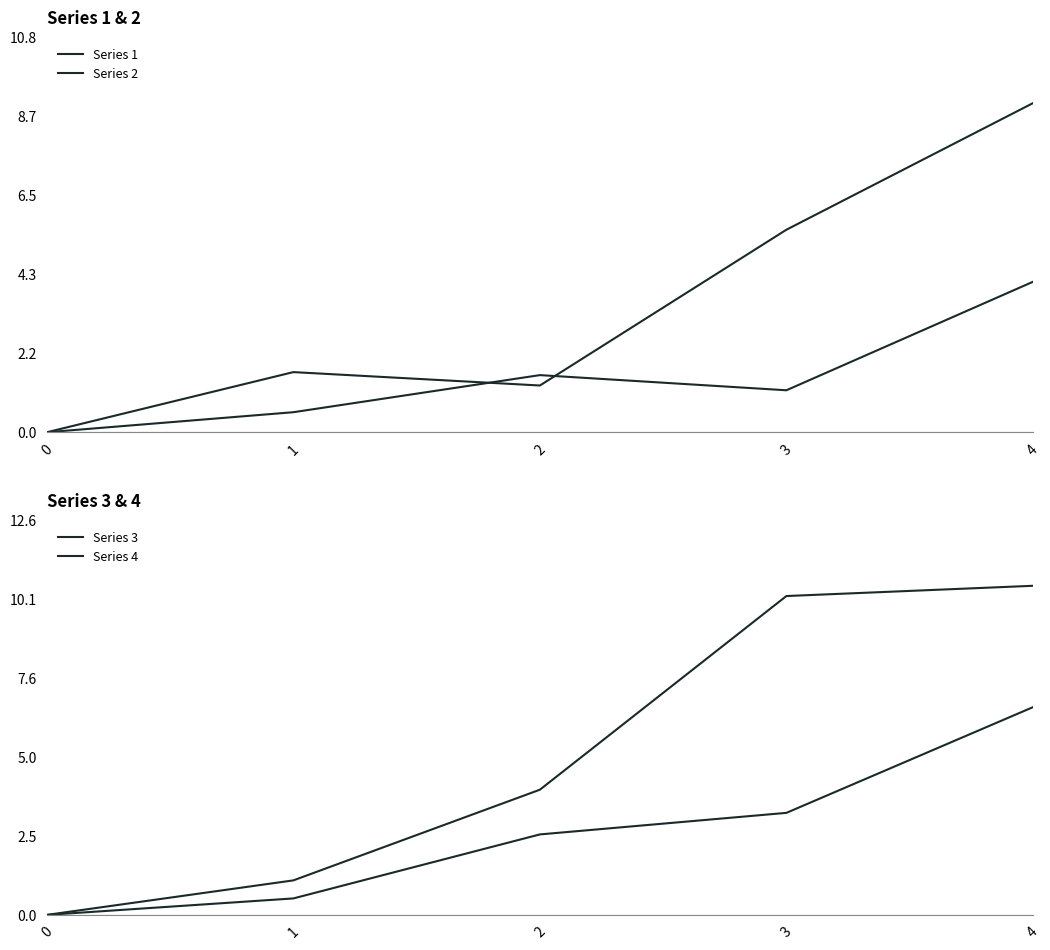

The value of Series 2 at 2 is 0.9. True or false?

False